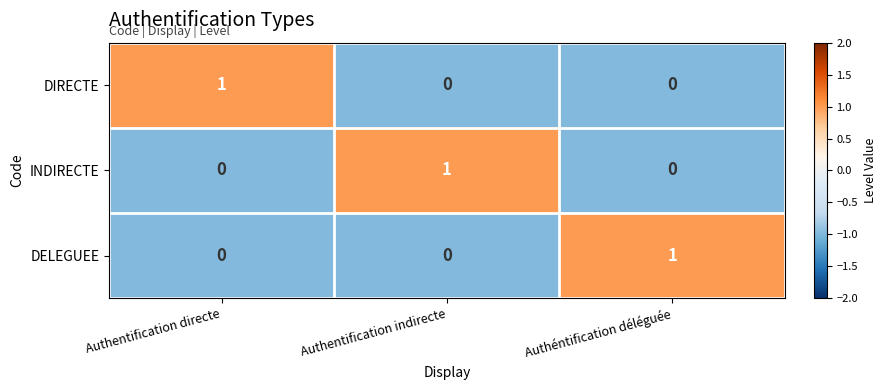

Count the DELEGUEE values in the range 0 to 1.

3